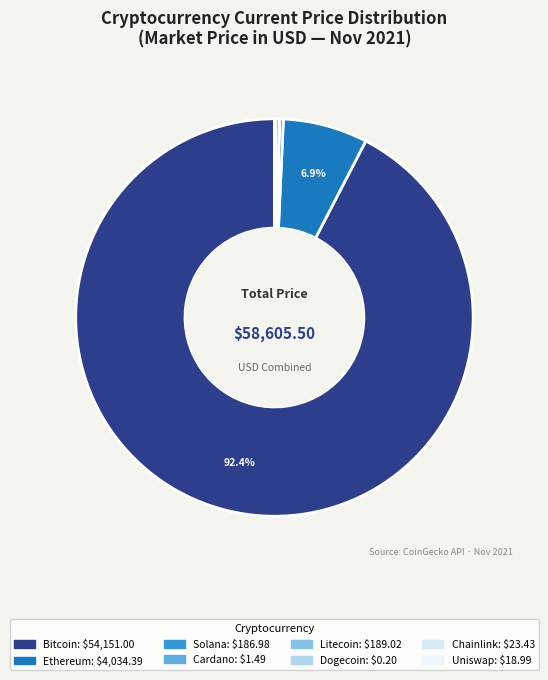

Rank the categories by value from highest to lowest.

bitcoin, ethereum, litecoin, solana, chainlink, uniswap, cardano, dogecoin